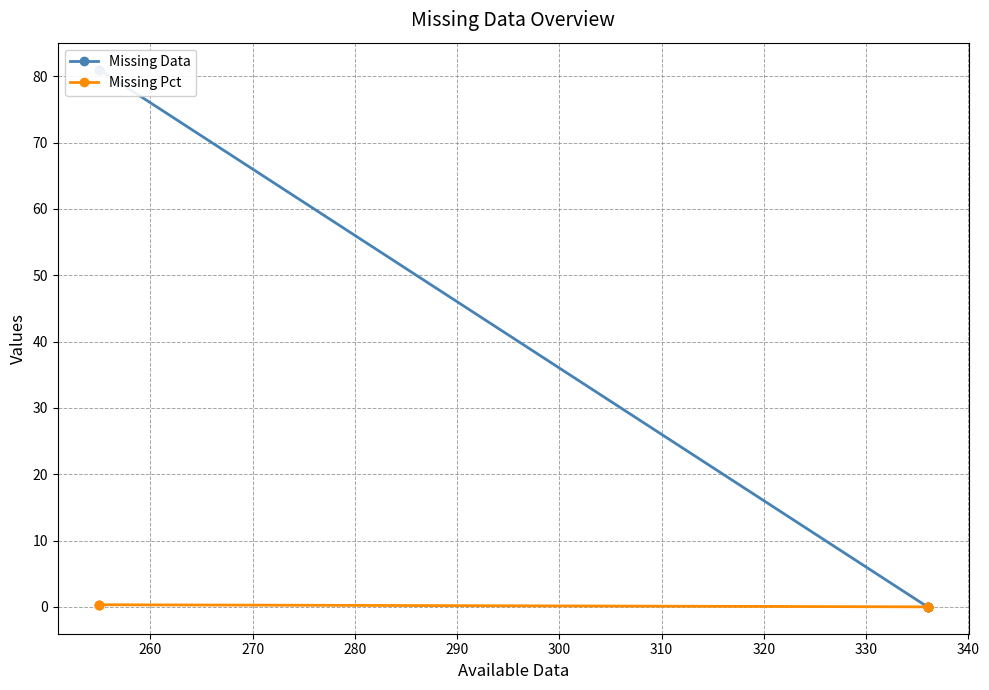

Between 310 and 280, which is larger?

310